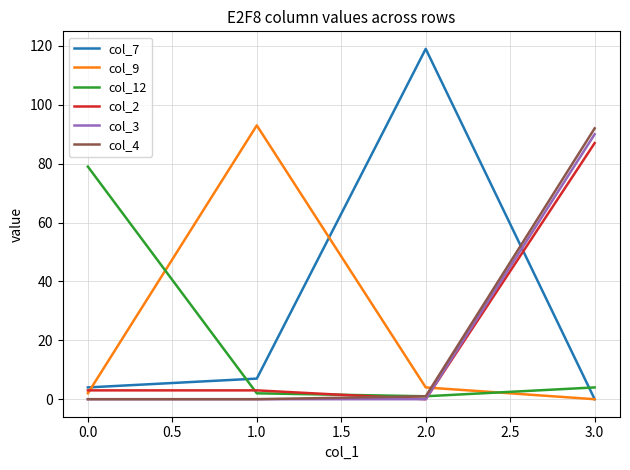

How many col_3 values are between 0 and 90?

4